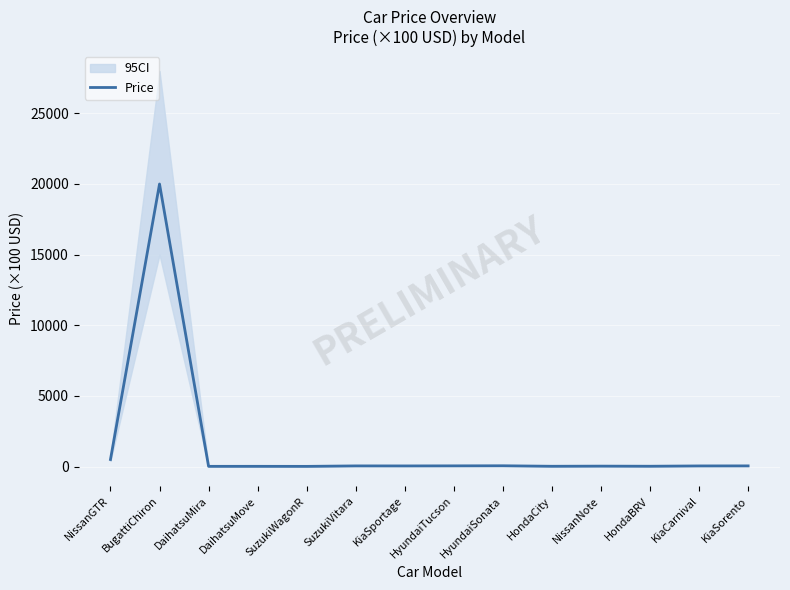

Rank the categories by value from highest to lowest.

BugattiChiron, NissanGTR, HyundaiSonata, HyundaiTucson, KiaSorento, SuzukiVitara, KiaSportage, KiaCarnival, NissanNote, HondaBRV, HondaCity, DaihatsuMove, DaihatsuMira, SuzukiWagonR